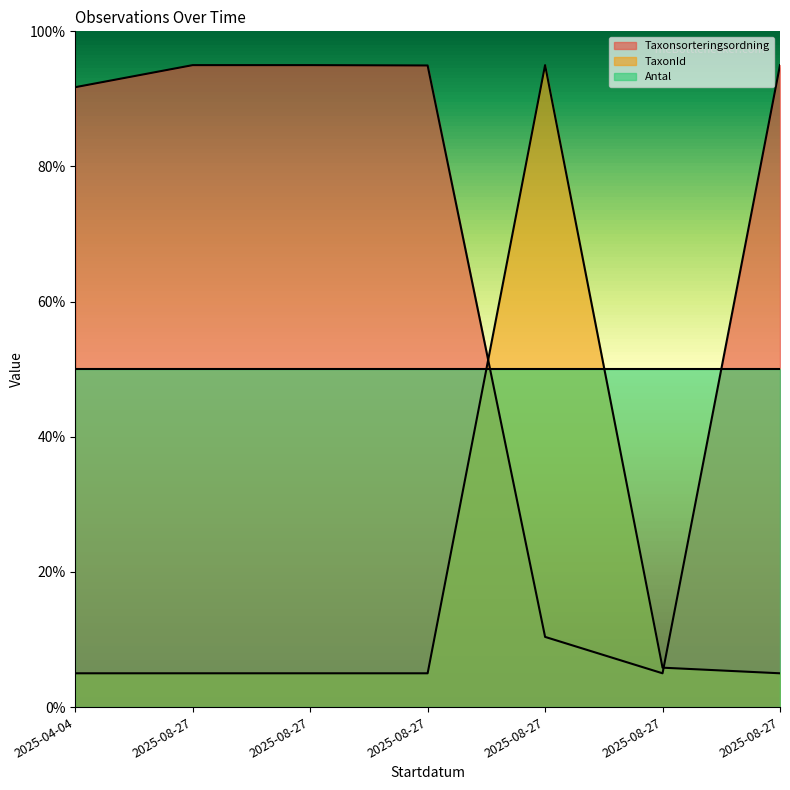

Where is TaxonId nearest to the value 50?

2025-08-27